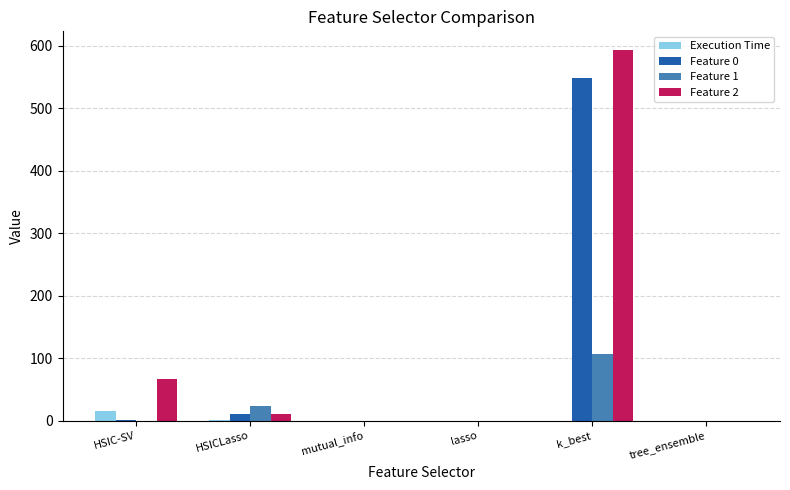

Which series has the widest spread of values?

Feature 2